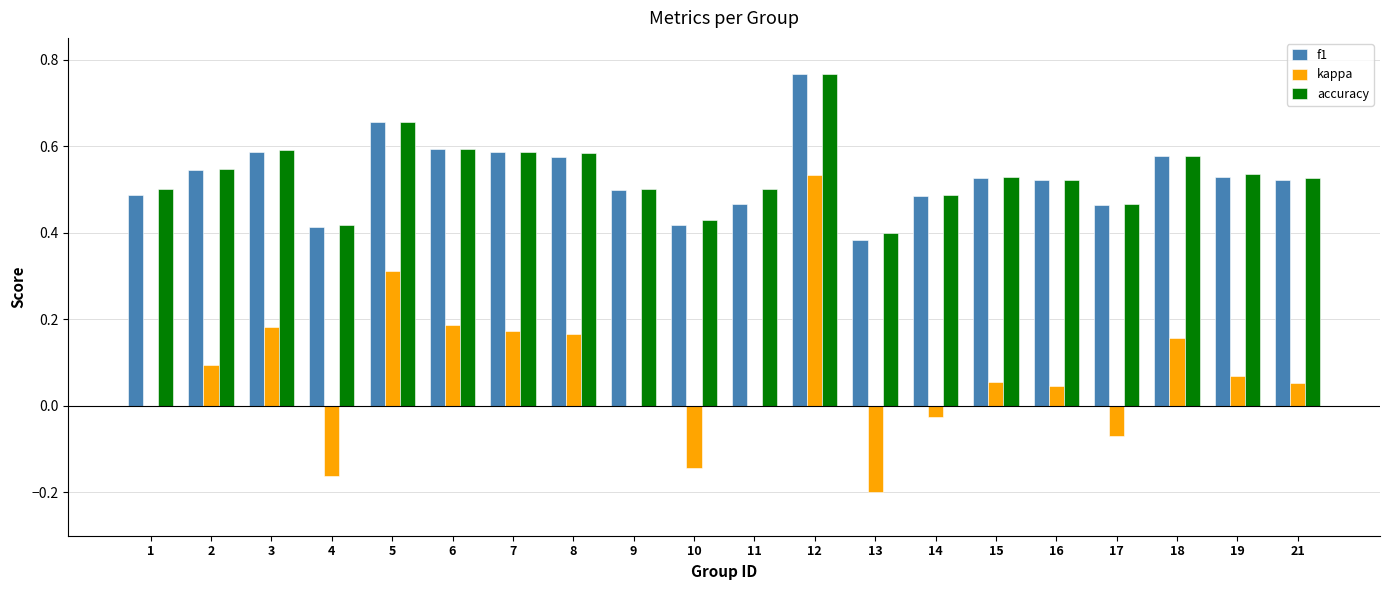

Which series changed the most between 6 and 14?

kappa